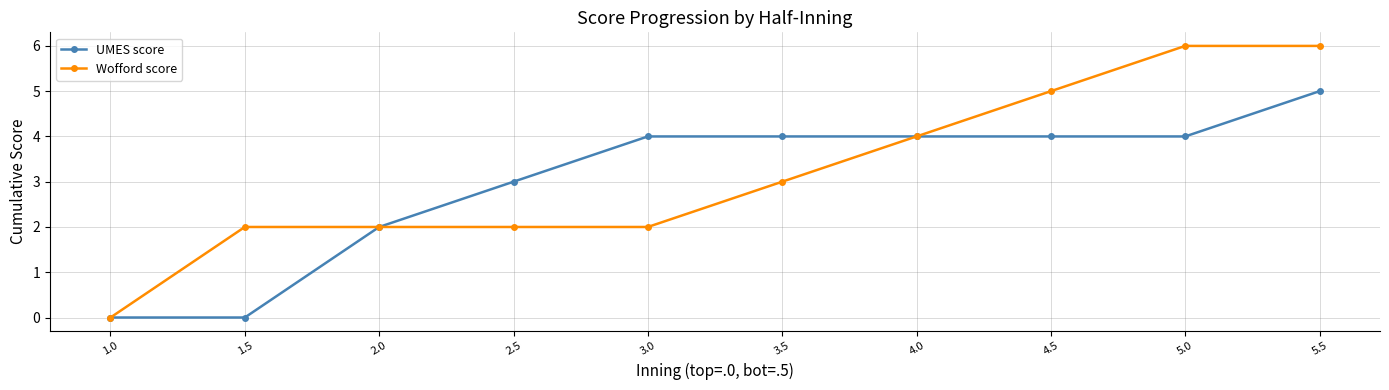

Between 3.0 and 4.0, which series saw the biggest shift?

Wofford score